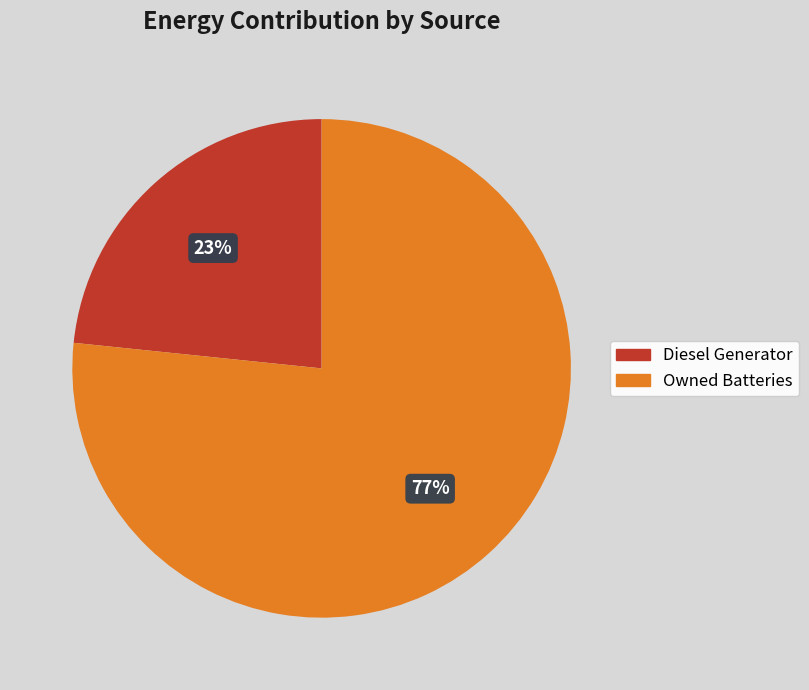

Does Diesel Generator represent more than half of the total?

No